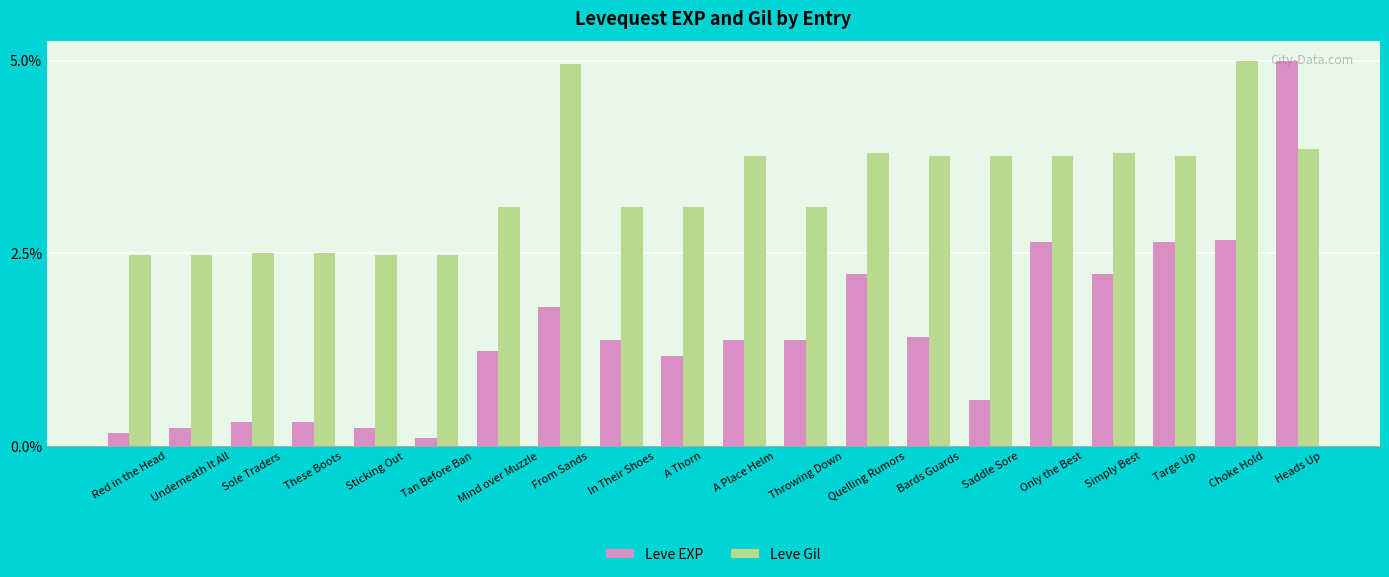

At A Thorn, list the series in order from largest to smallest.

Leve Gil, Leve EXP